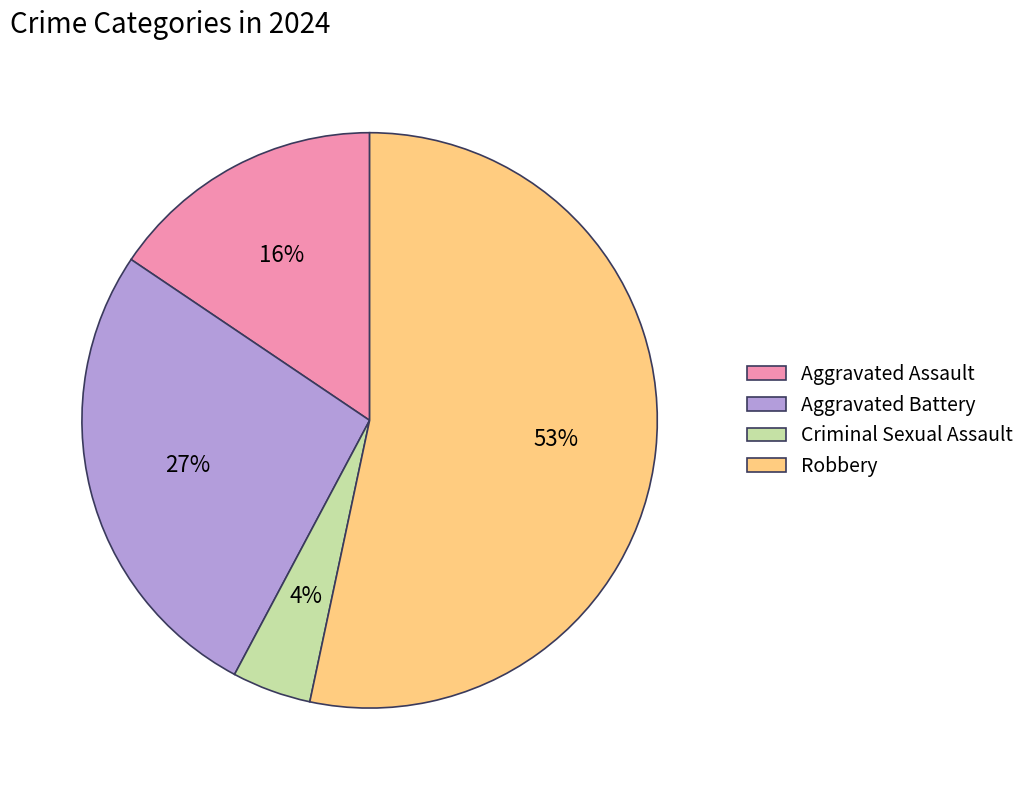

Between Aggravated Battery and Criminal Sexual Assault, which is larger?

Aggravated Battery